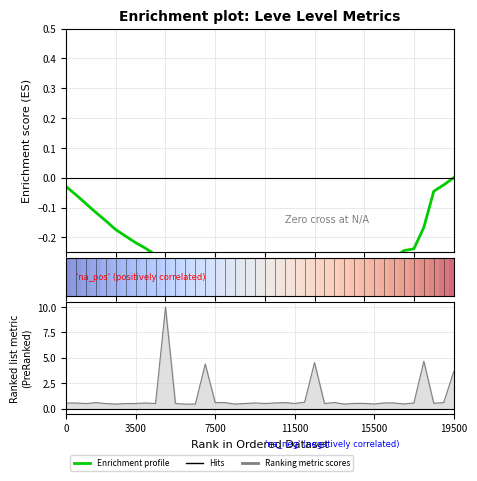

Count the number of categories in the chart.

40